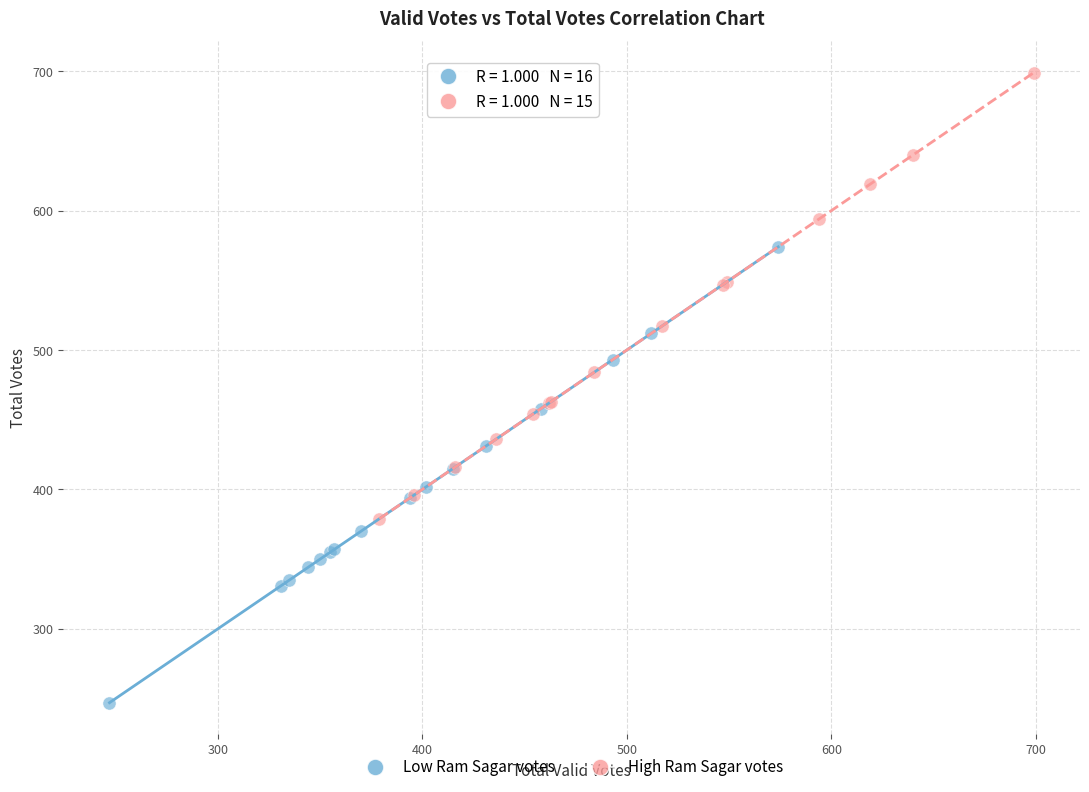

Which series reaches the minimum Y coordinate?

Low Ram Sagar votes